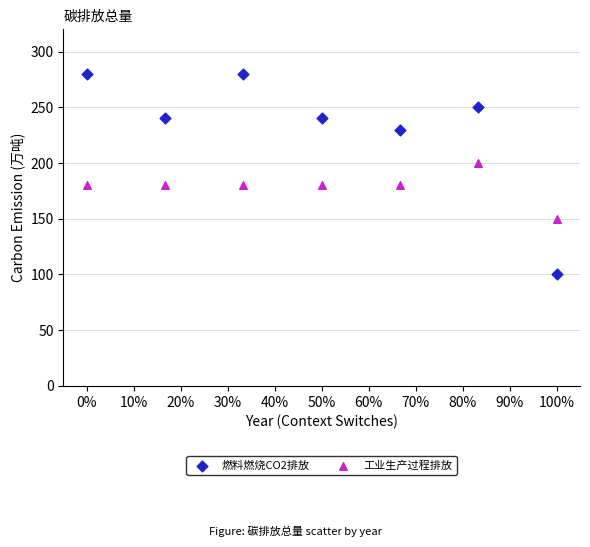

Which series reaches the maximum Y coordinate?

燃料燃烧CO2排放